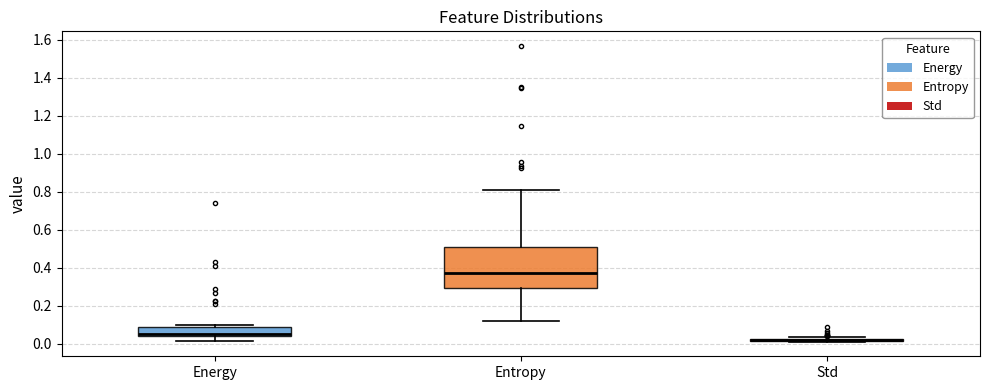

Reading left to right, read every box against the y-axis: the position of its median line, the range the box covers, and the ends of its whiskers. The values are not printed on the chart, so give them approximately, as read against the axis.

Energy: median 0.06, box 0.04 to 0.08, whiskers 0.02 to 0.10
Entropy: median 0.38, box 0.30 to 0.50, whiskers 0.12 to 0.80
Std: box collapsed to a line at 0.02, whiskers 0.02 to 0.04